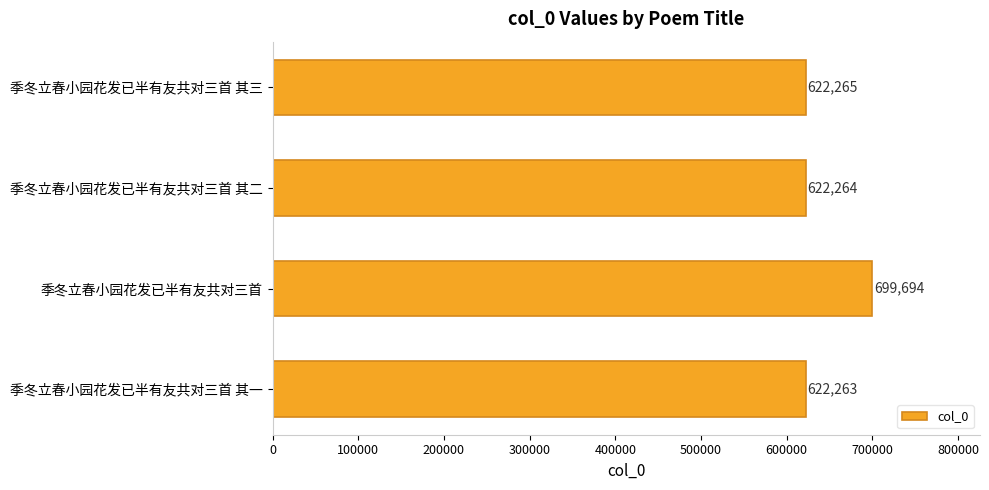

What is the maximum value shown in the chart?

699694